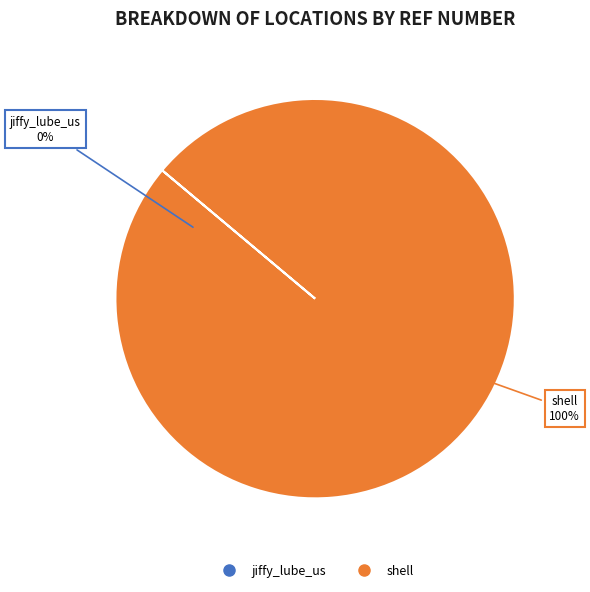

Combined, do shell and jiffy_lube_us account for over 50%?

Yes